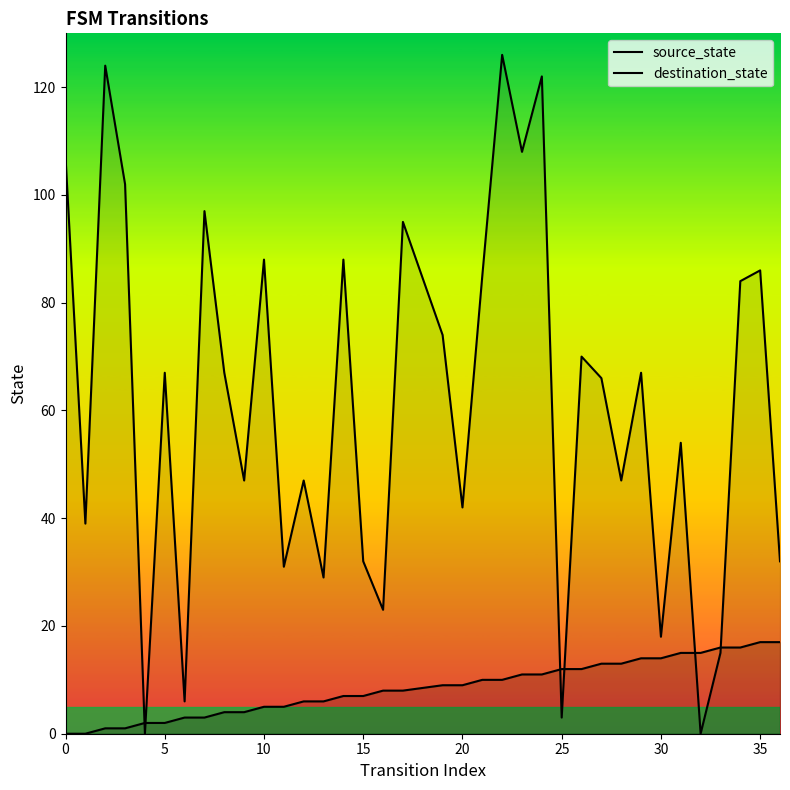

Reading left to right, transcribe all the data shown in this chart.

source_state: 0	0	1	1	2	2	3	3	4	4	5	5	6	6	7	7	8	8	9	9	10	10	11	11	12	12	13	13	14	14	15	15	16	16	17	17
destination_state: 107	39	124	102	0	67	6	97	67	47	88	31	47	29	88	32	23	95	74	42	85	126	108	122	3	70	66	47	67	18	54	0	15	84	86	32